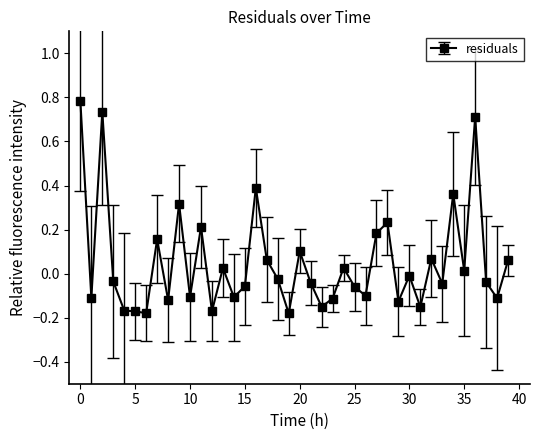

What is the sum of all values?

2.1